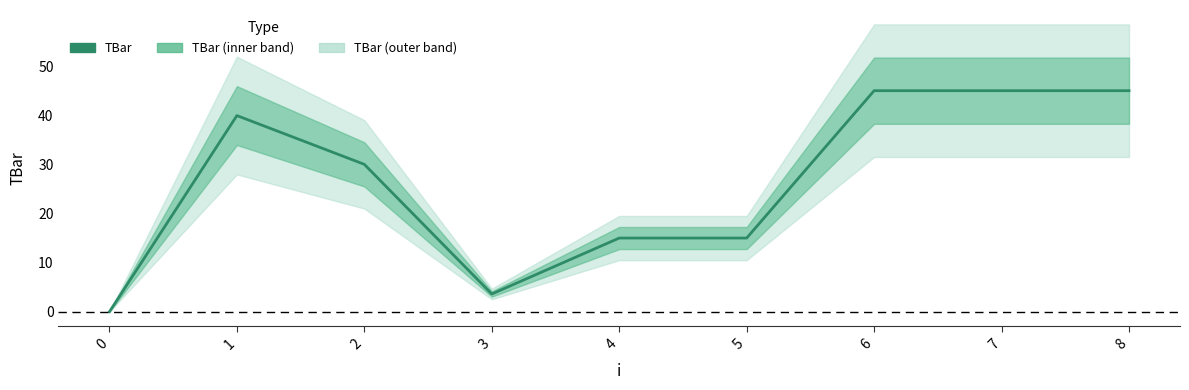

The chart shows a value of 71.2 at 6. True or false?

False